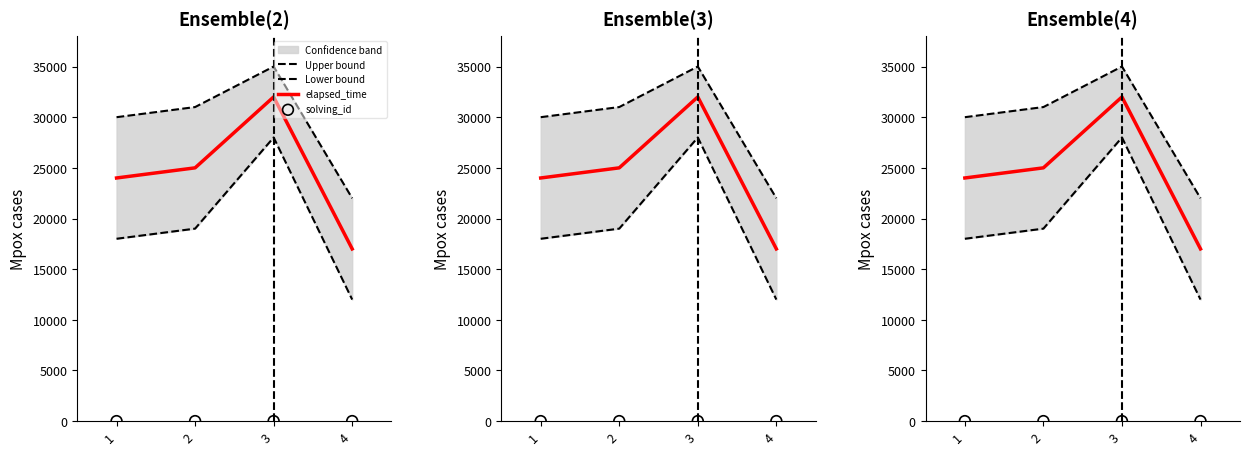

Which series has the largest total across all categories?

Upper bound